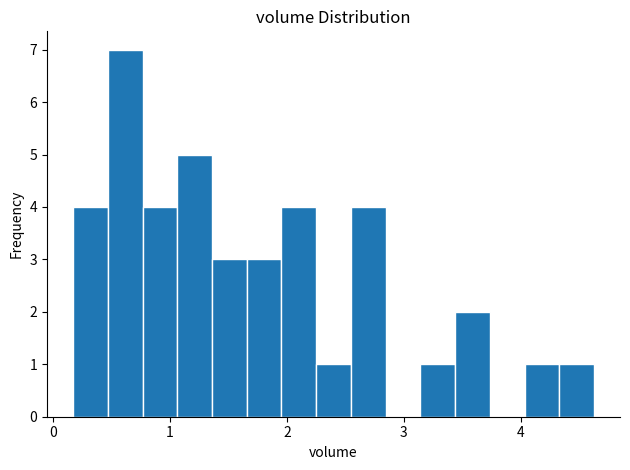

Around what value on the x-axis is the tallest bar? Give the approximate position of its centre, as read against the axis.

0.6